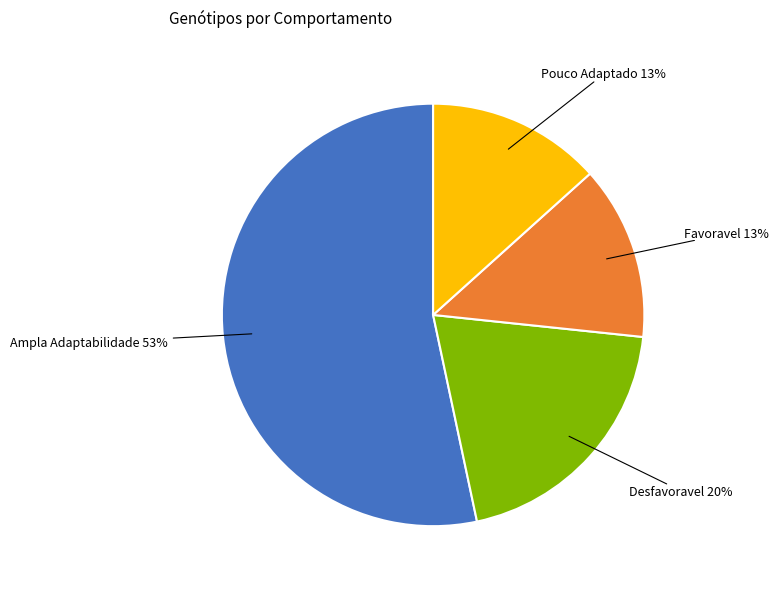

Count the number of slices in the pie.

4